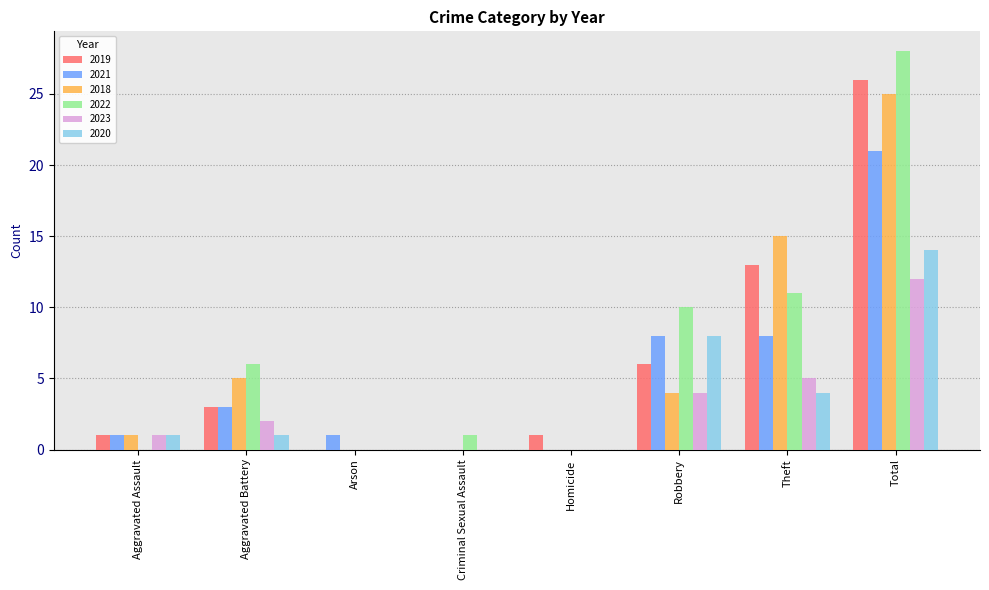

What is the maximum value for 2019?

26